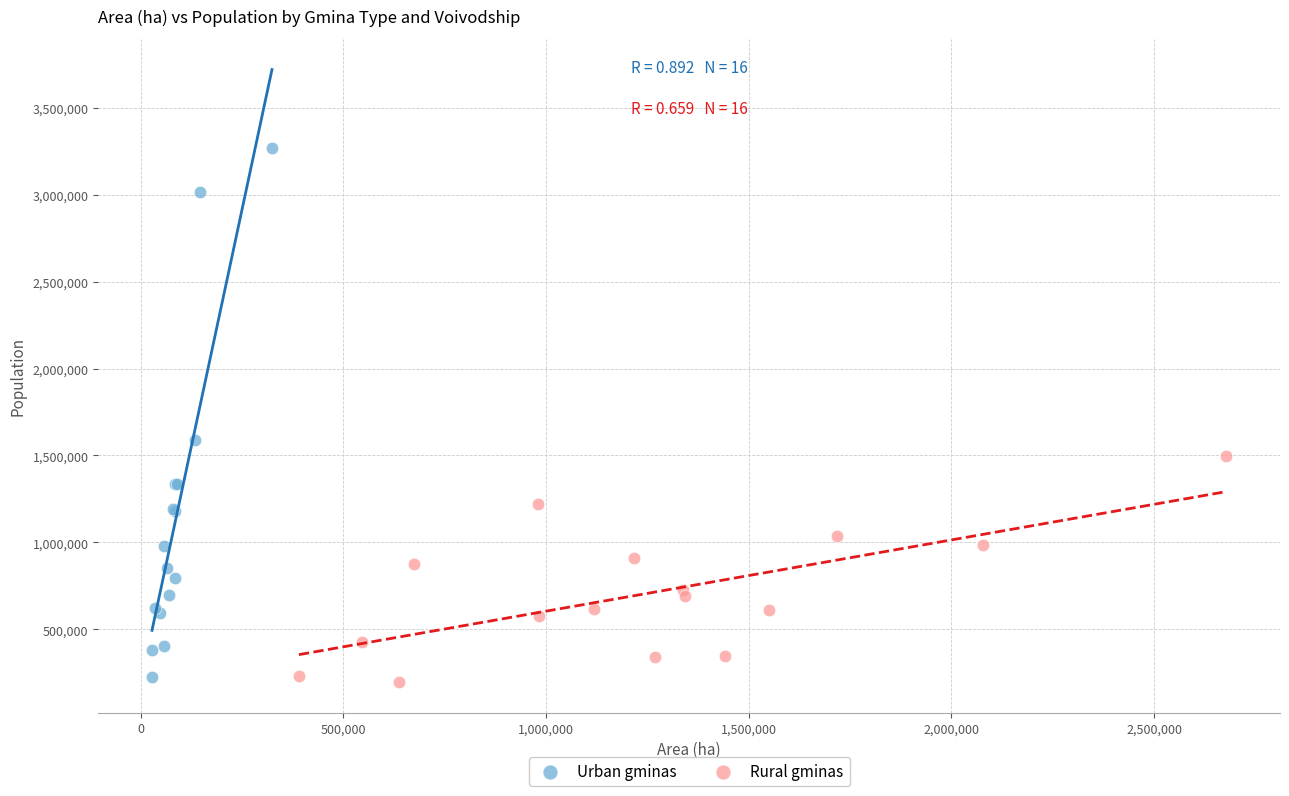

Which series has the largest Y range (max minus min)?

Urban gminas